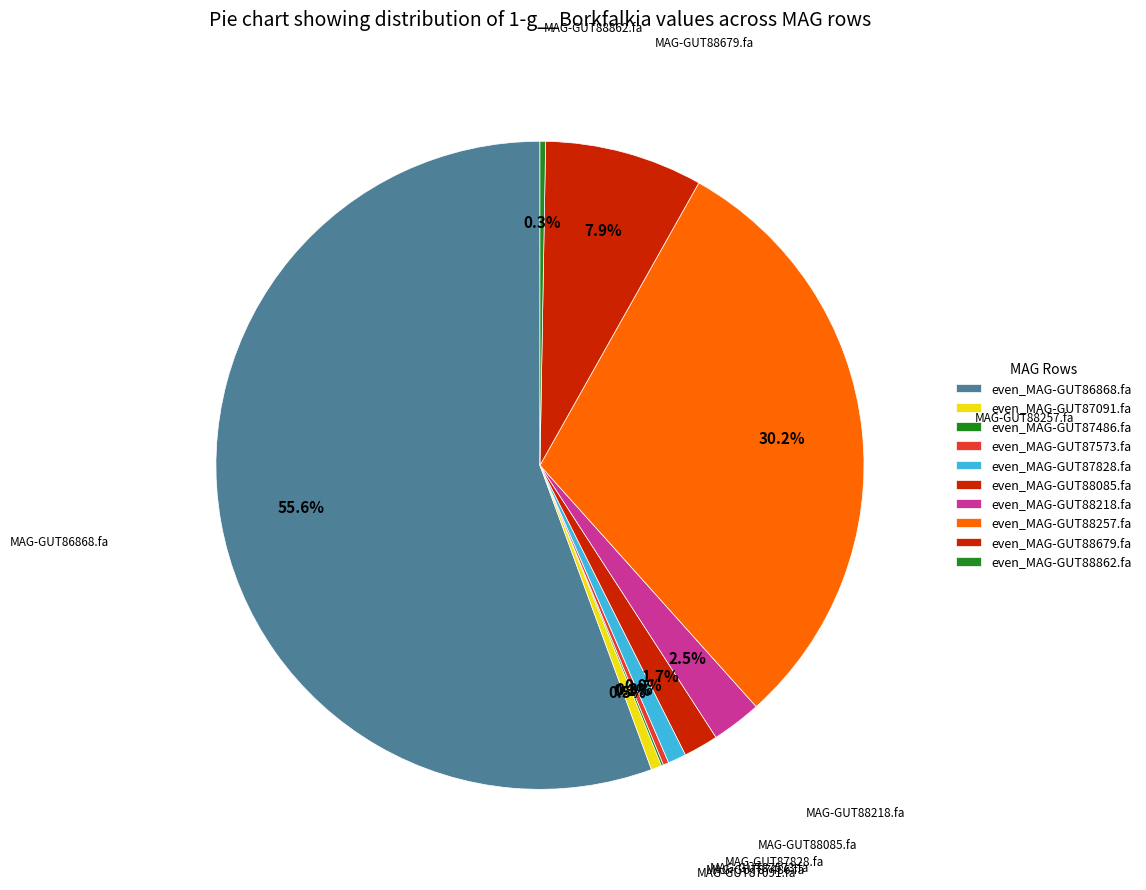

How much of the chart is everything except even_MAG-GUT86868.fa?

44.4%